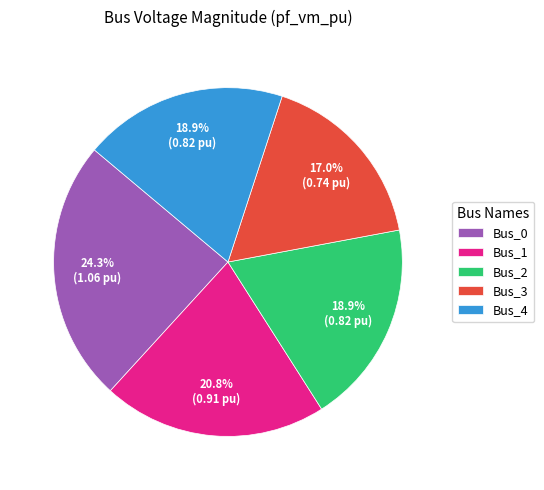

How much of the chart is everything except Bus_1?

79.2%